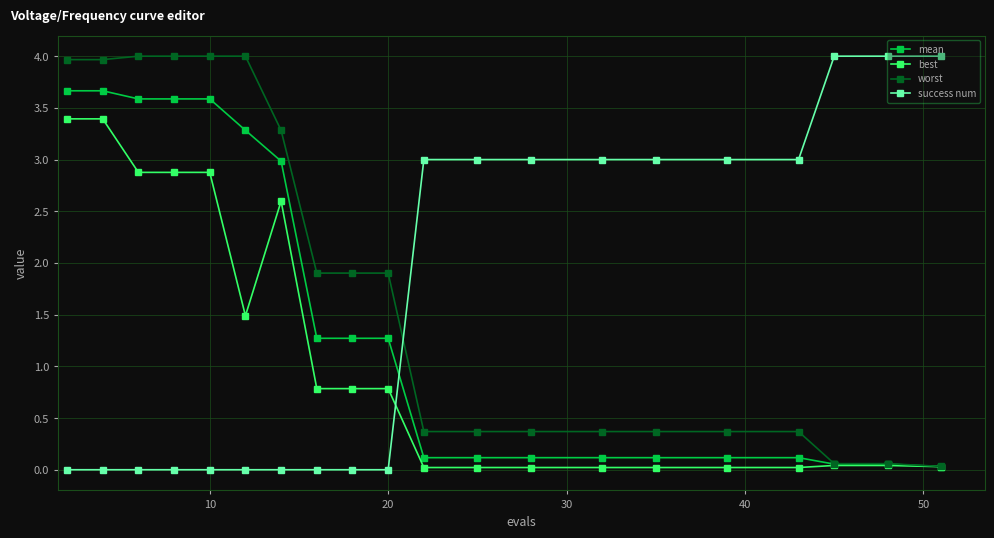

At how many categories does at least one series exceed 2?

17